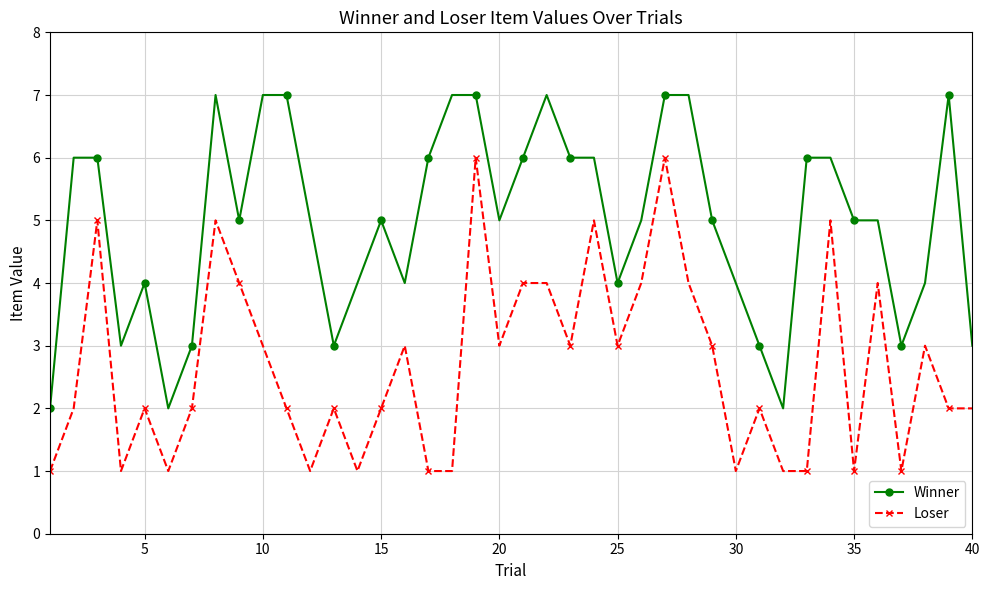

What is the average value of the Loser series?

3